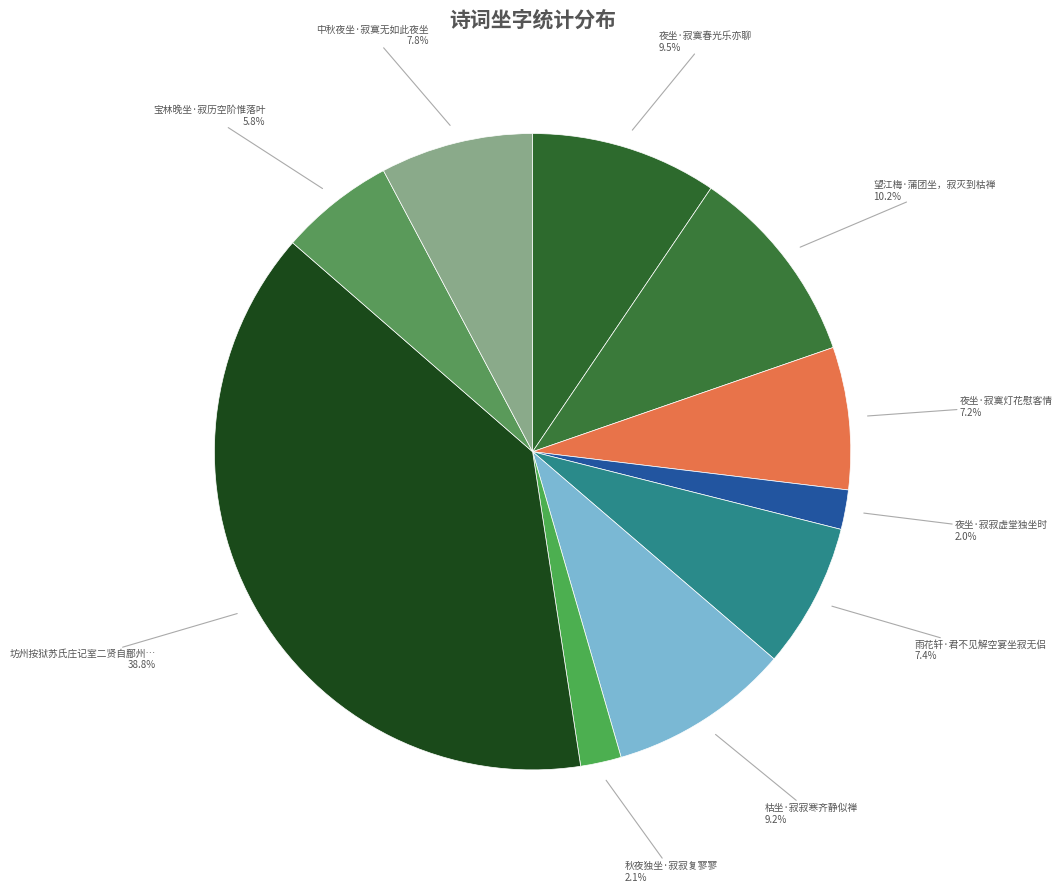

To the nearest percent, what is the difference between the largest and smallest slice percentages?

37%